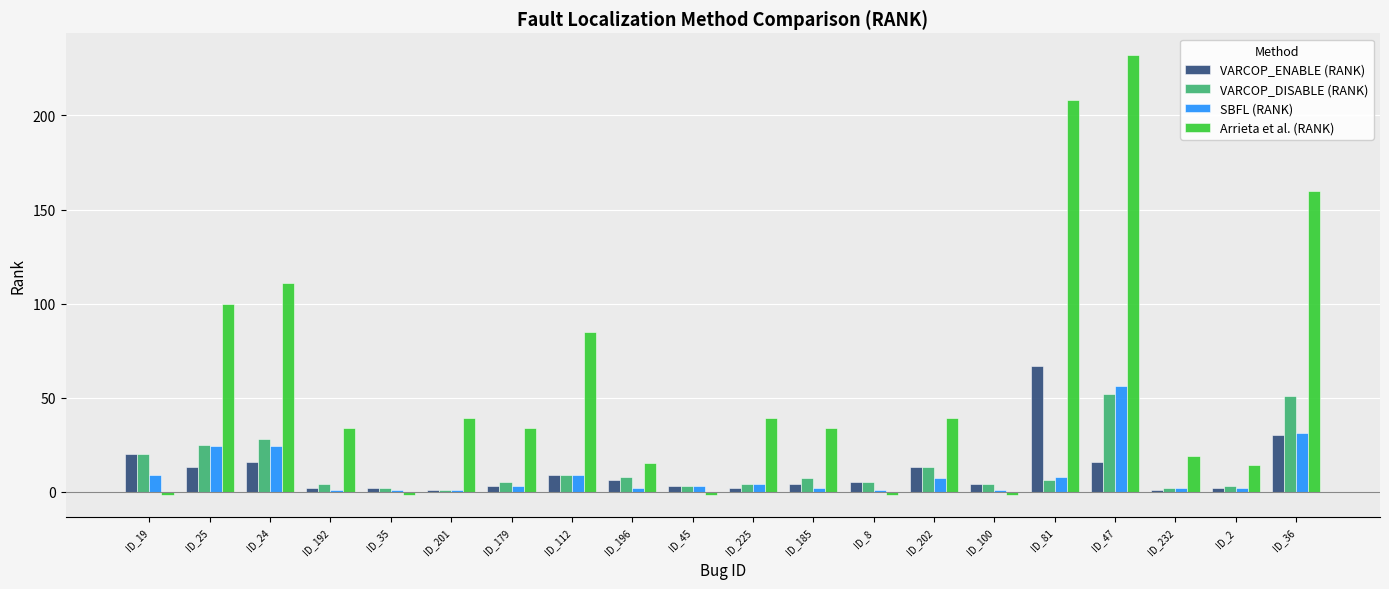

Is it true that Arrieta et al. (RANK) equals 53 at ID_201?

False